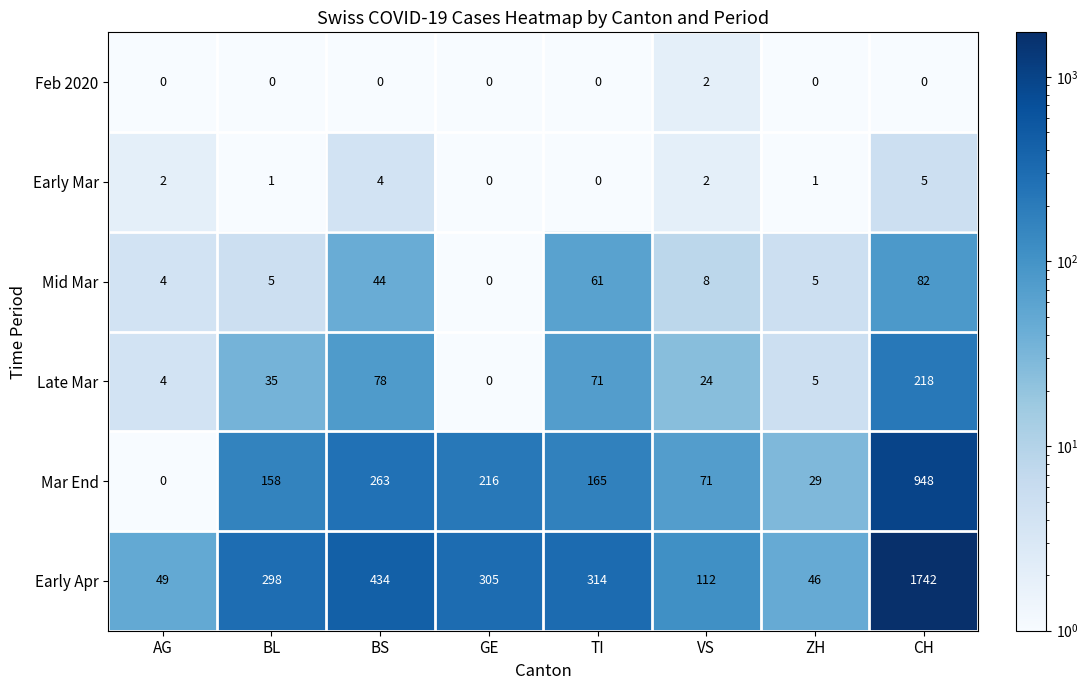

Which category has the highest value in the Mid Mar series?

CH